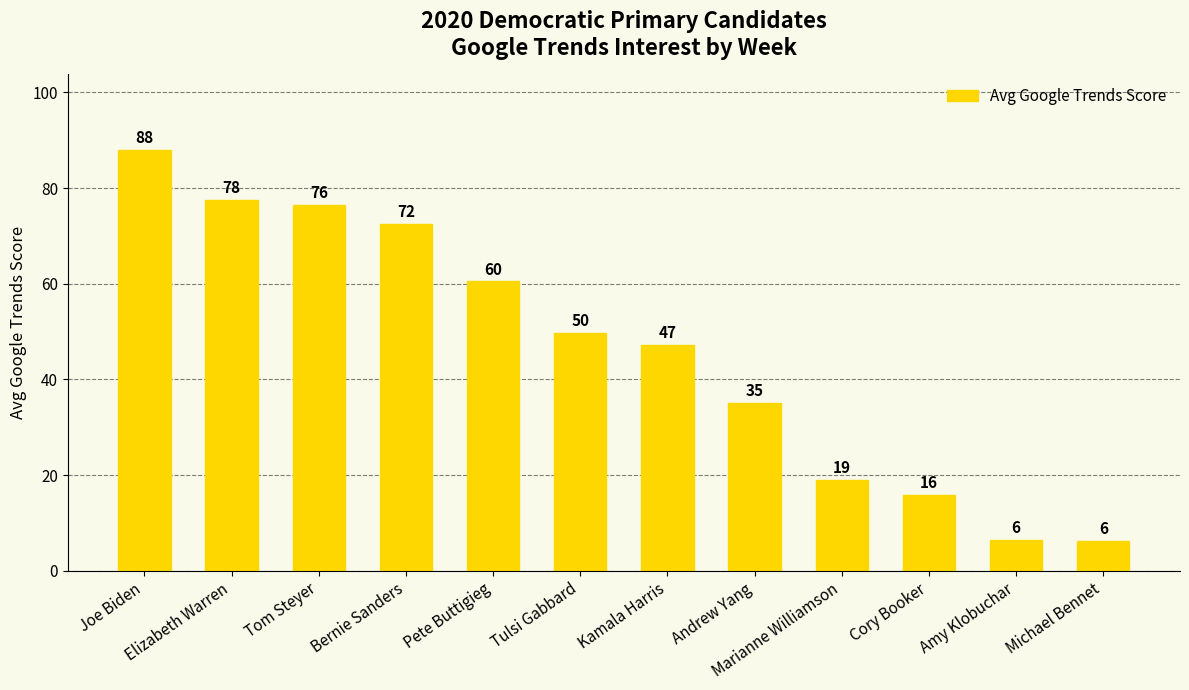

What is the difference between the maximum and minimum values?

81.7